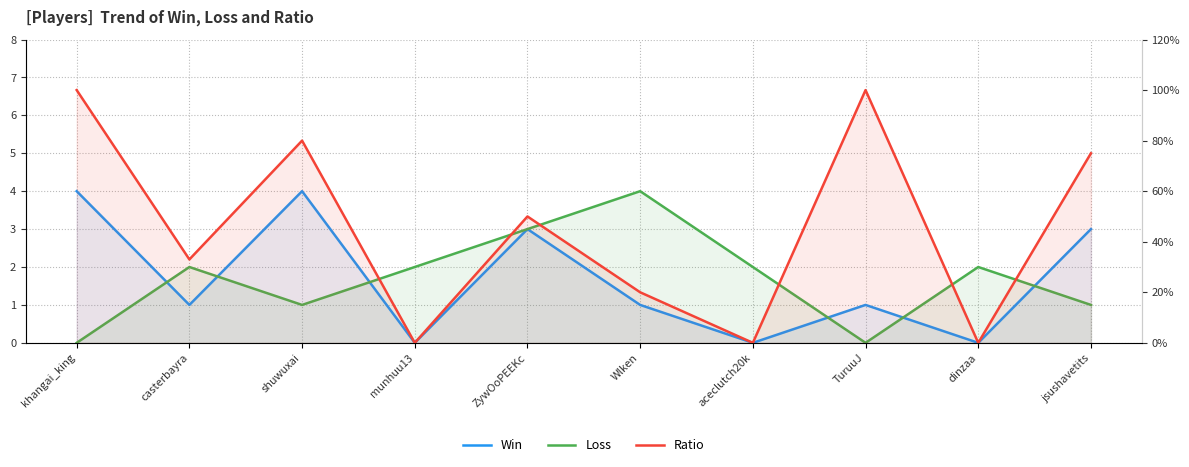

The value of Loss at munhuu13 is 3. True or false?

False